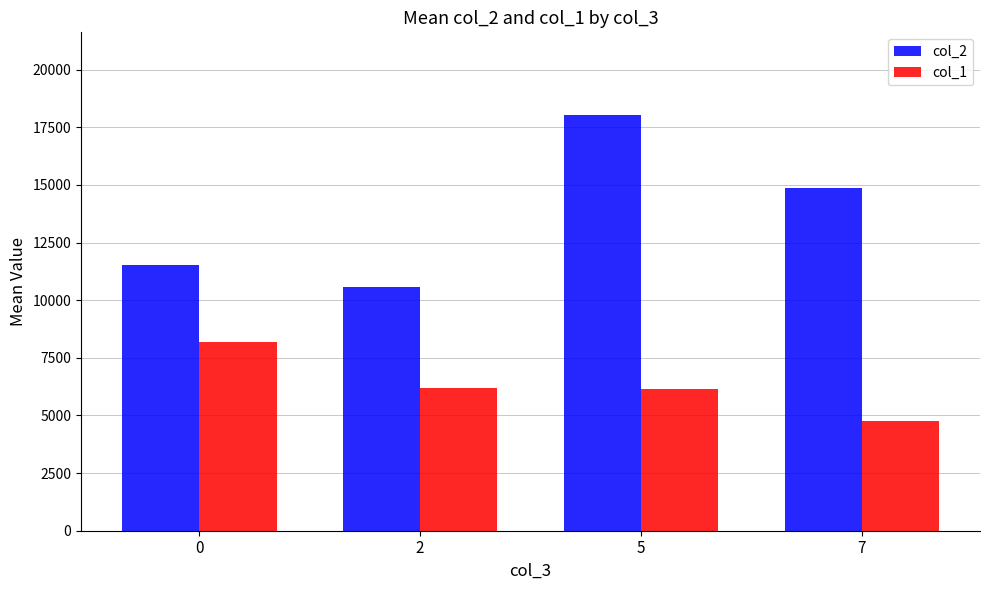

At which label does col_2 reach its minimum?

2